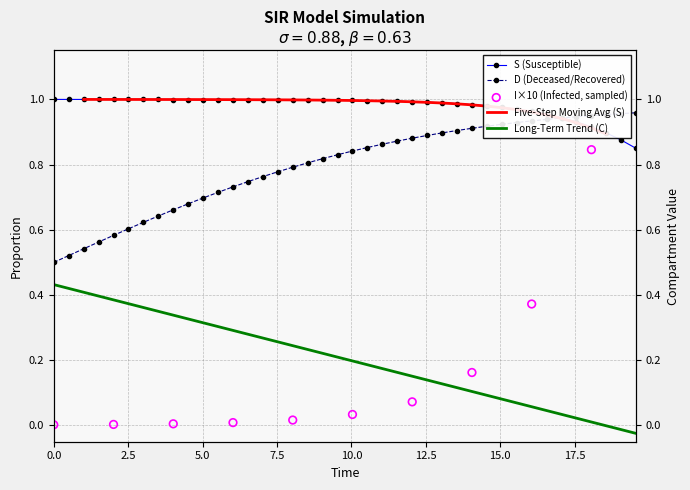

At how many categories does at least one series exceed 0?

40